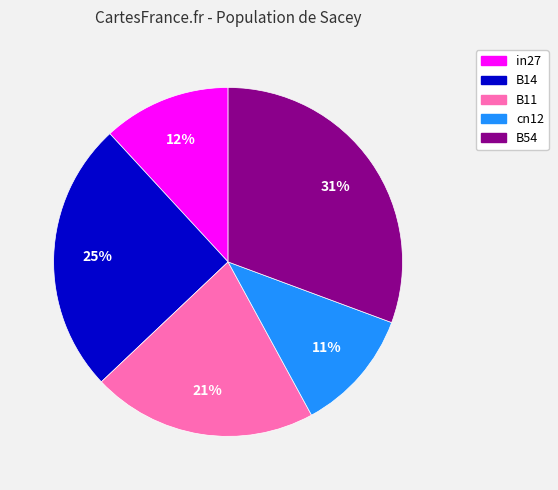

Count the number of slices in the pie.

5